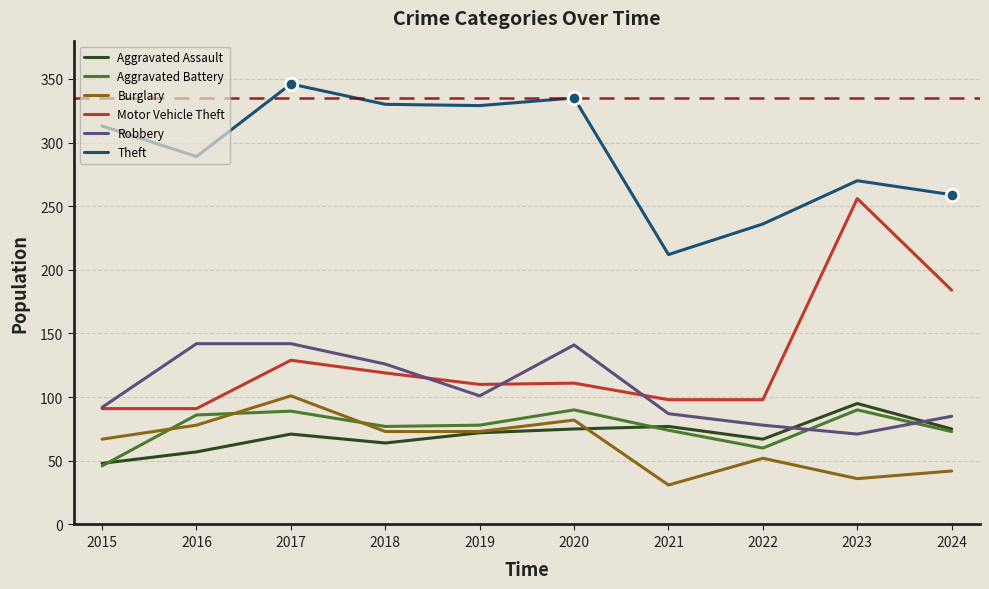

What is the sum of all Motor Vehicle Theft values?

1287